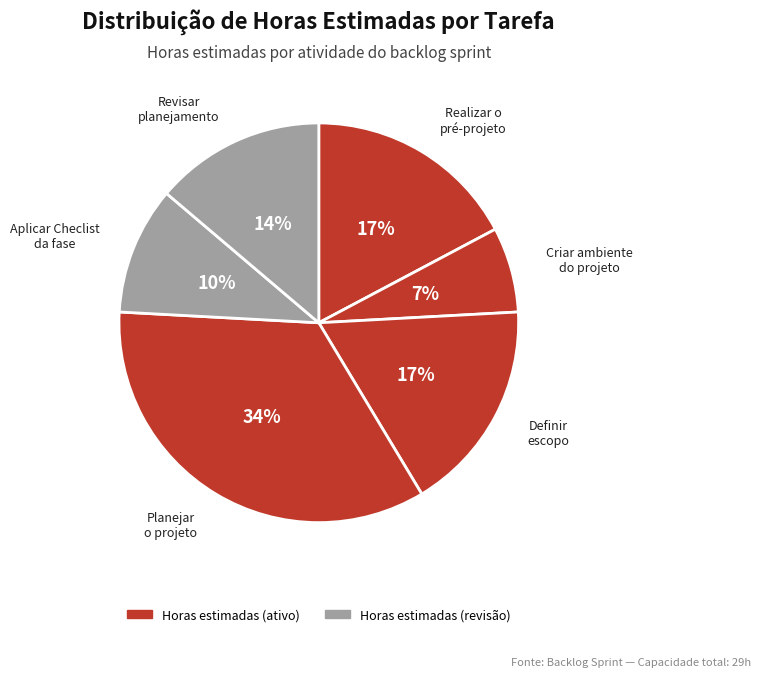

Does any single category account for the majority?

No